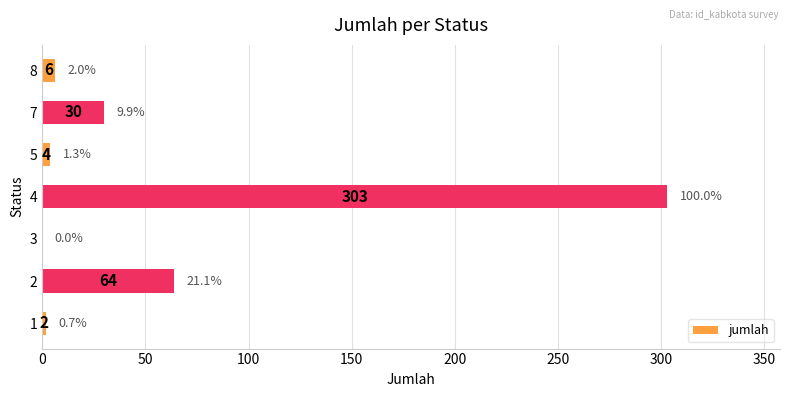

What is the maximum value shown in the chart?

303